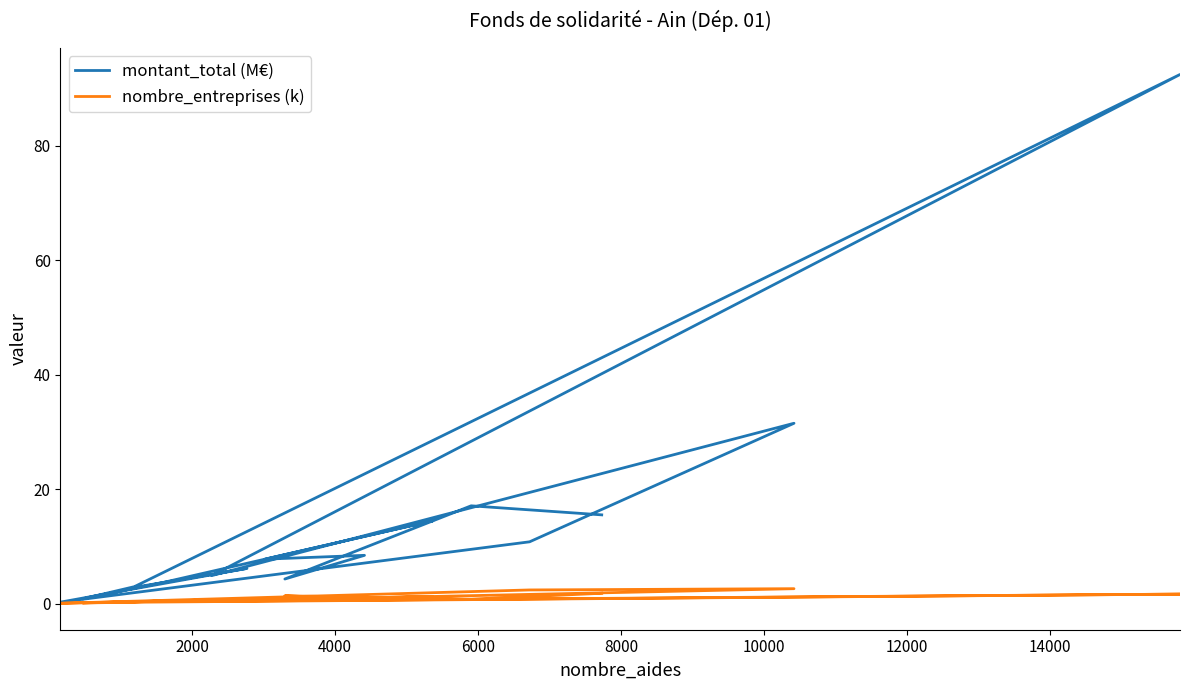

Reading left to right, what are all the values shown in this chart?

montant_total (M€): 2.8	6.1	0.3	10.8	31.5	4.9	92.4	3.0	0.8	3.7	14.5	7.8	8.4	4.3	17.1	15.5
nombre_entreprises (k): 0.3	0.8	0.1	2.4	2.6	0.4	1.7	0.2	0.1	0.4	1.2	0.7	0.8	1.4	0.8	1.8